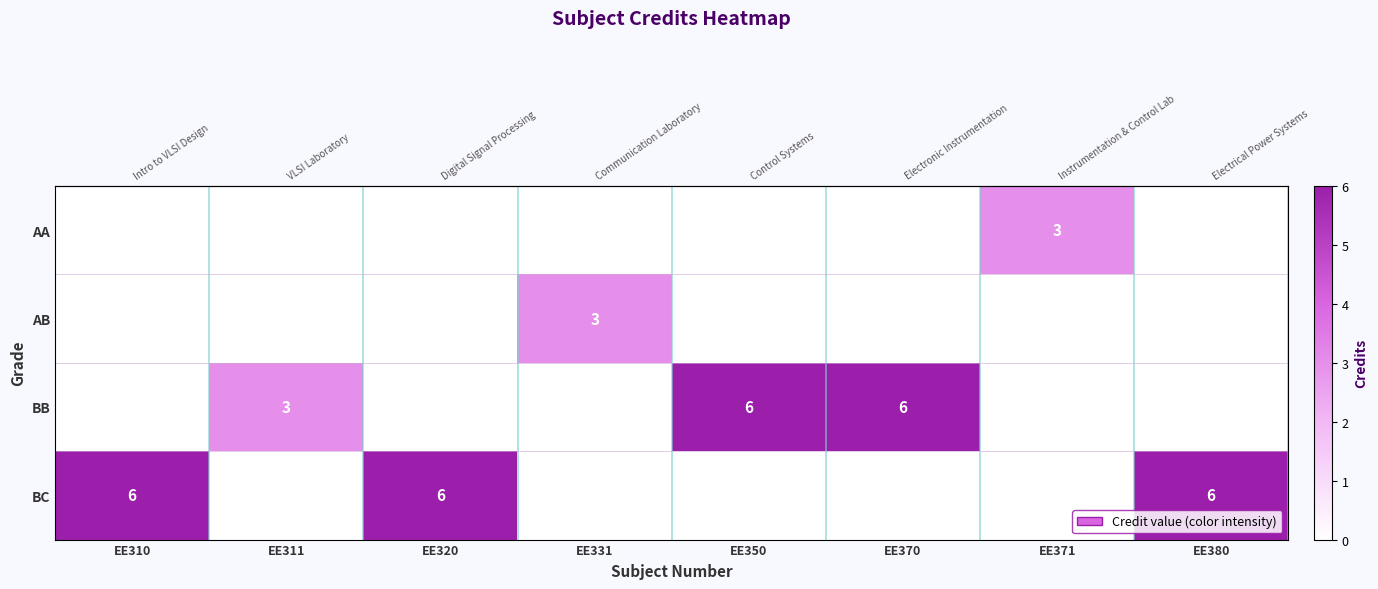

What is the difference between the second highest and second lowest values in the row_3 series?

6